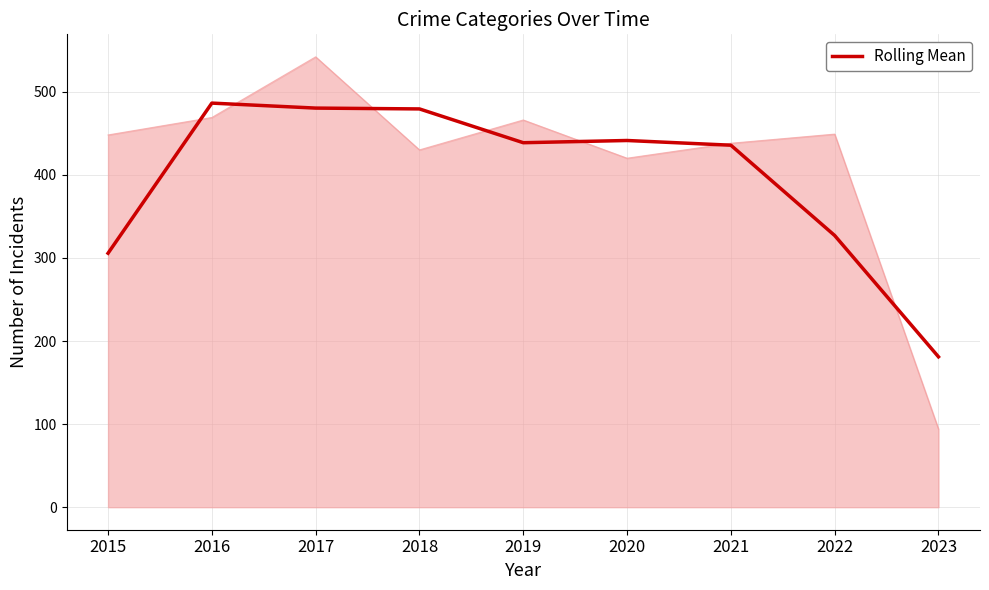

Is it true that the value at 2020 is 774.3?

False